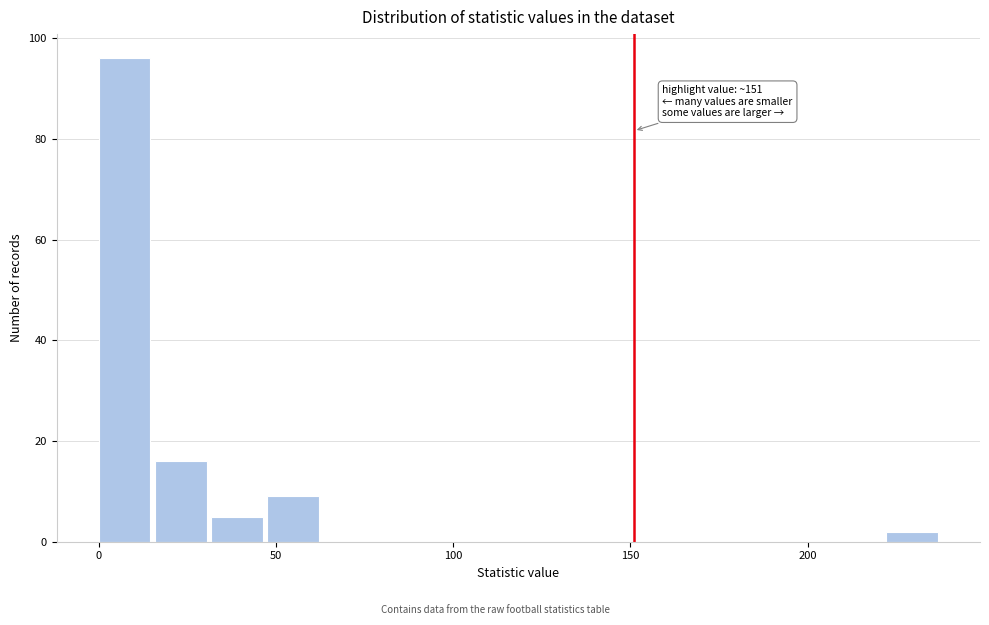

Around what value on the x-axis is the tallest bar? Give the approximate position of its centre, as read against the axis.

5